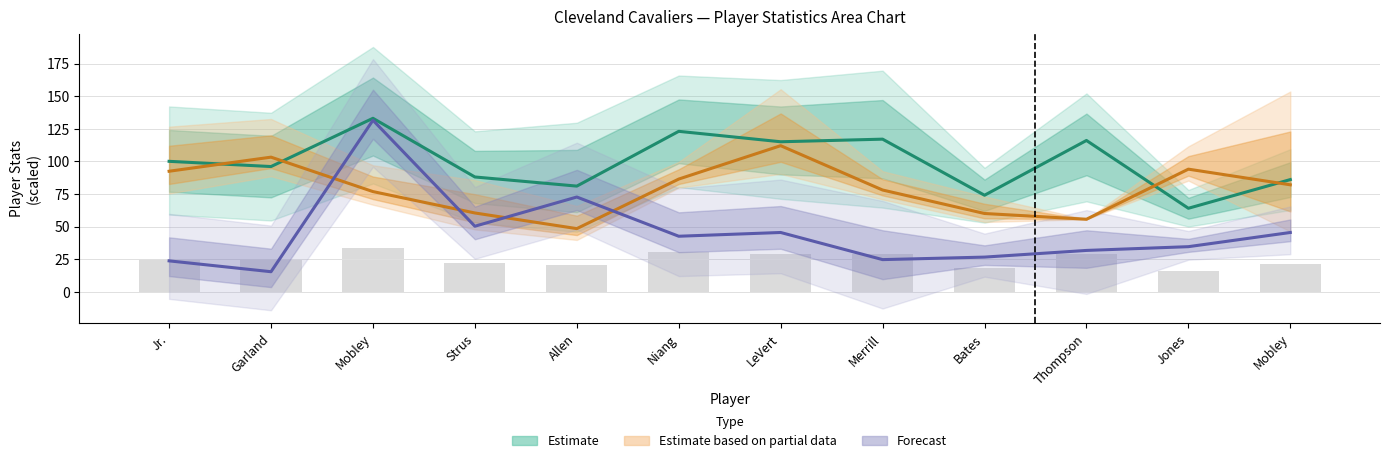

True or false: Offensive Rating has a value of 81.0 at Allen.

True